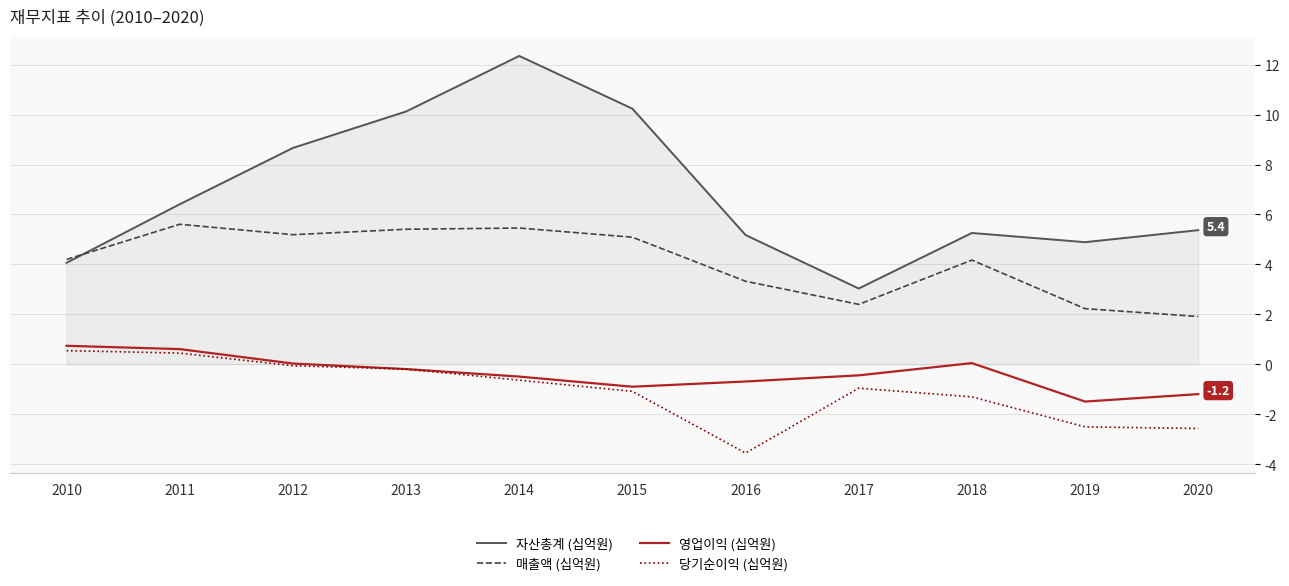

List the series in order of their peak value, highest first.

자산총계 (십억원), 매출액 (십억원), 영업이익 (십억원), 당기순이익 (십억원)